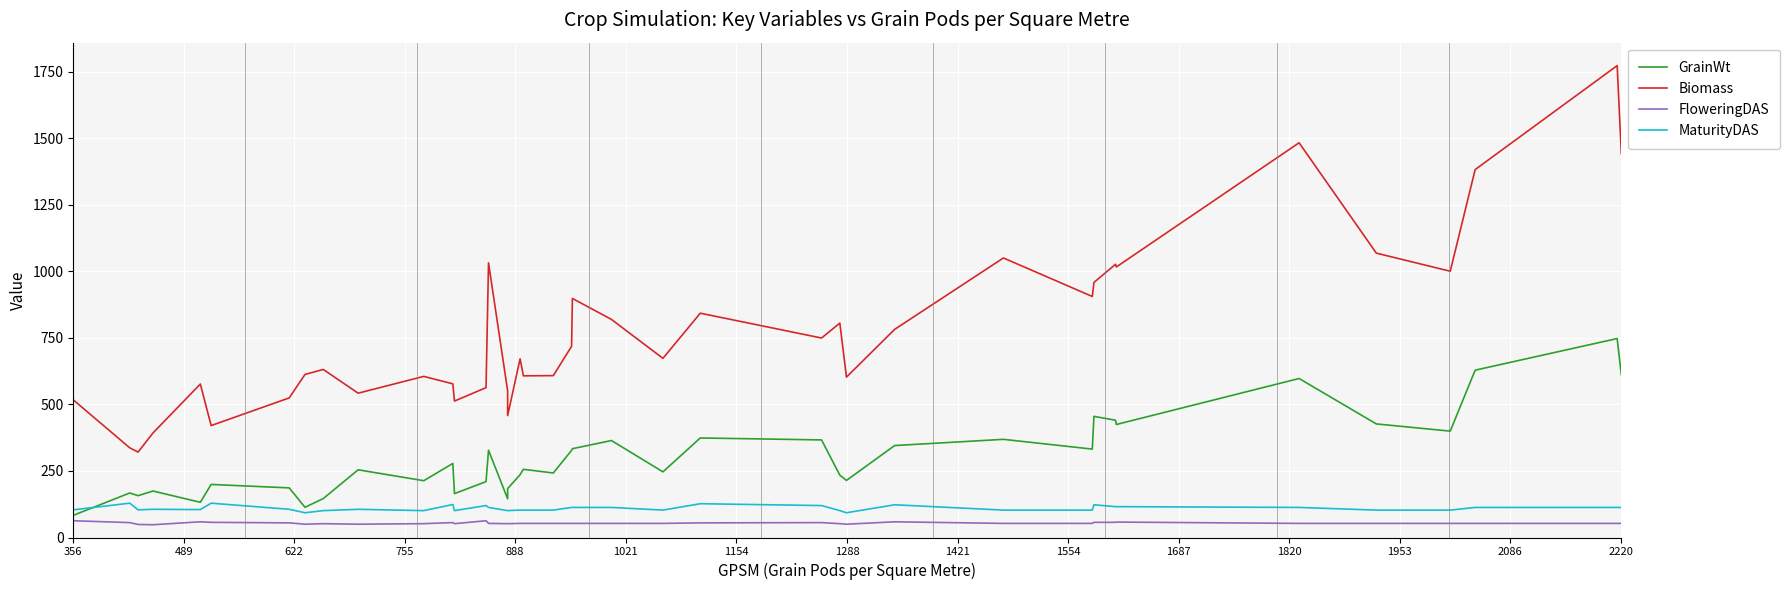

At which label does MaturityDAS first exceed 106?

489